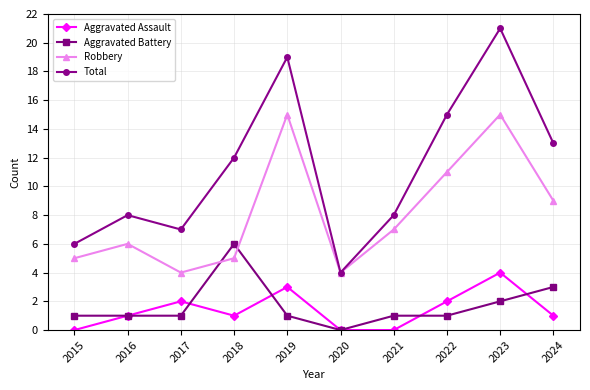

Reading left to right, what are all the values shown in this chart?

Aggravated Assault: 0	1	2	1	3	0	0	2	4	1
Aggravated Battery: 1	1	1	6	1	0	1	1	2	3
Robbery: 5	6	4	5	15	4	7	11	15	9
Total: 6	8	7	12	19	4	8	15	21	13